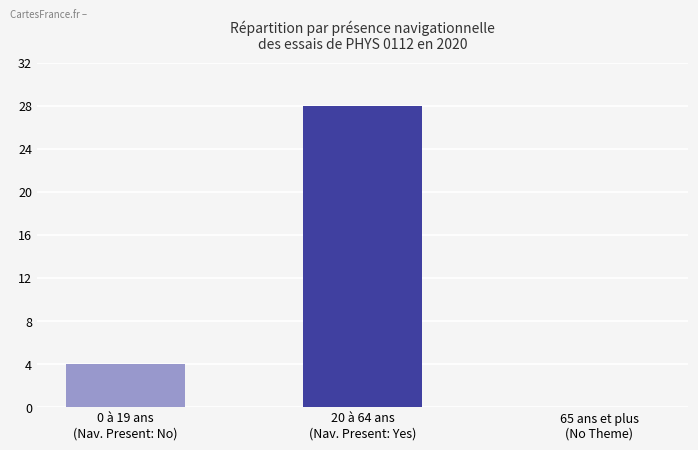

Is it true that the value at 20 à 64 ans
(Nav. Present: Yes) is 28?

True